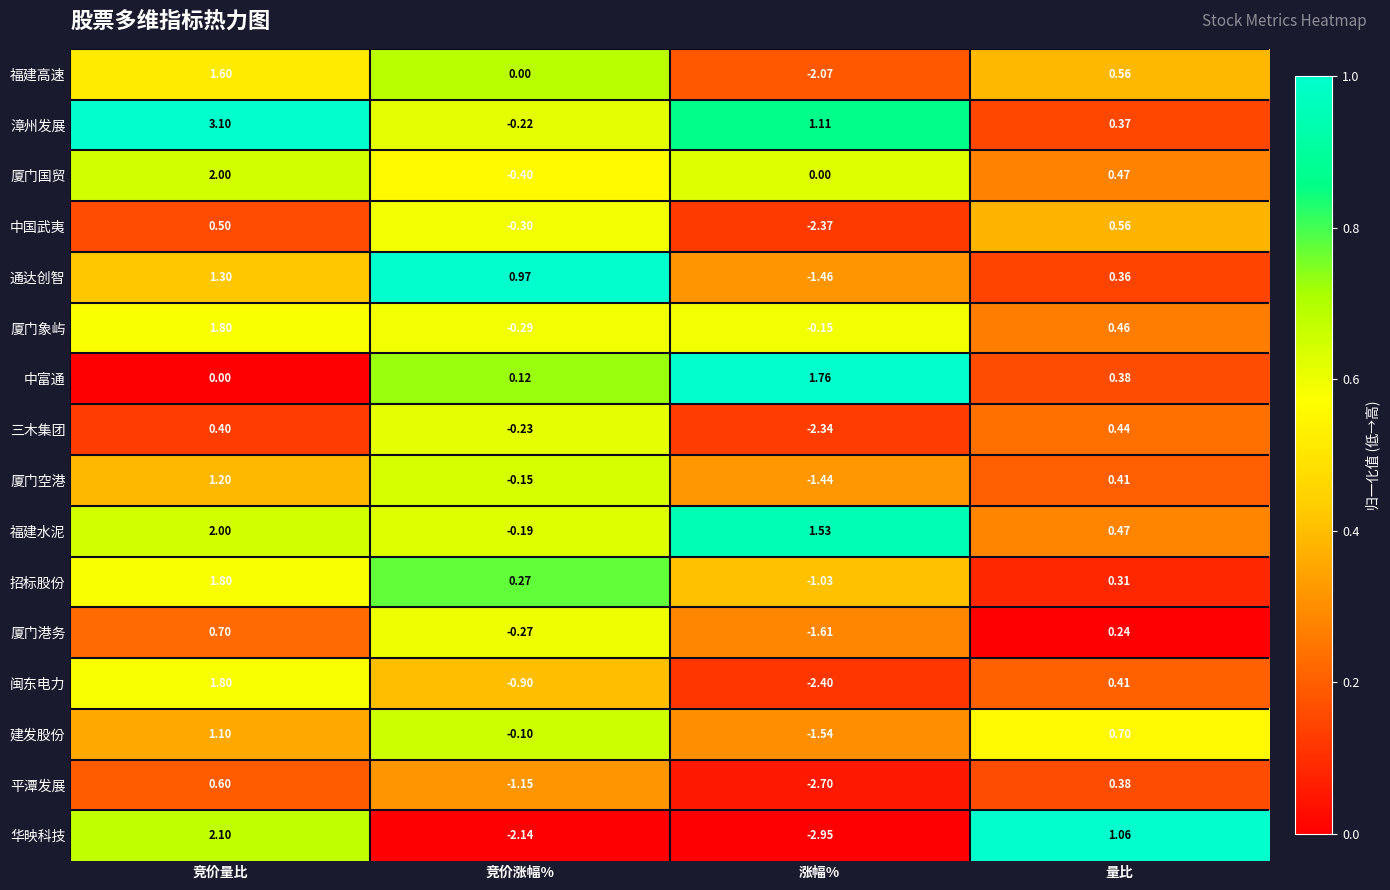

Rank the categories by 华映科技 value from lowest to highest.

涨幅%, 竞价涨幅%, 量比, 竞价量比